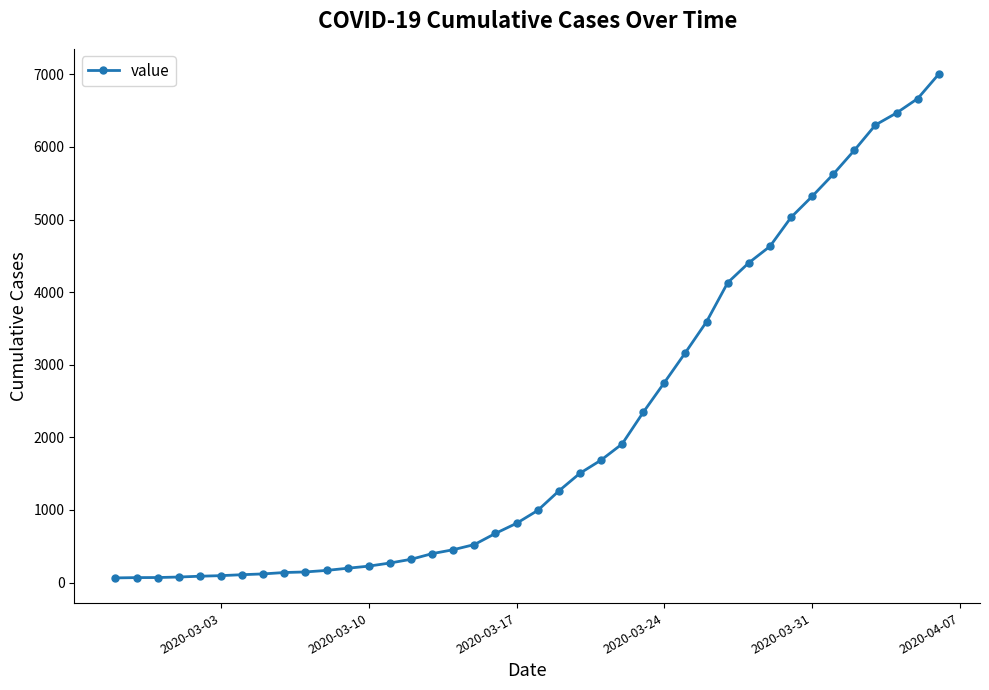

What is the difference between the maximum and minimum values?

6940